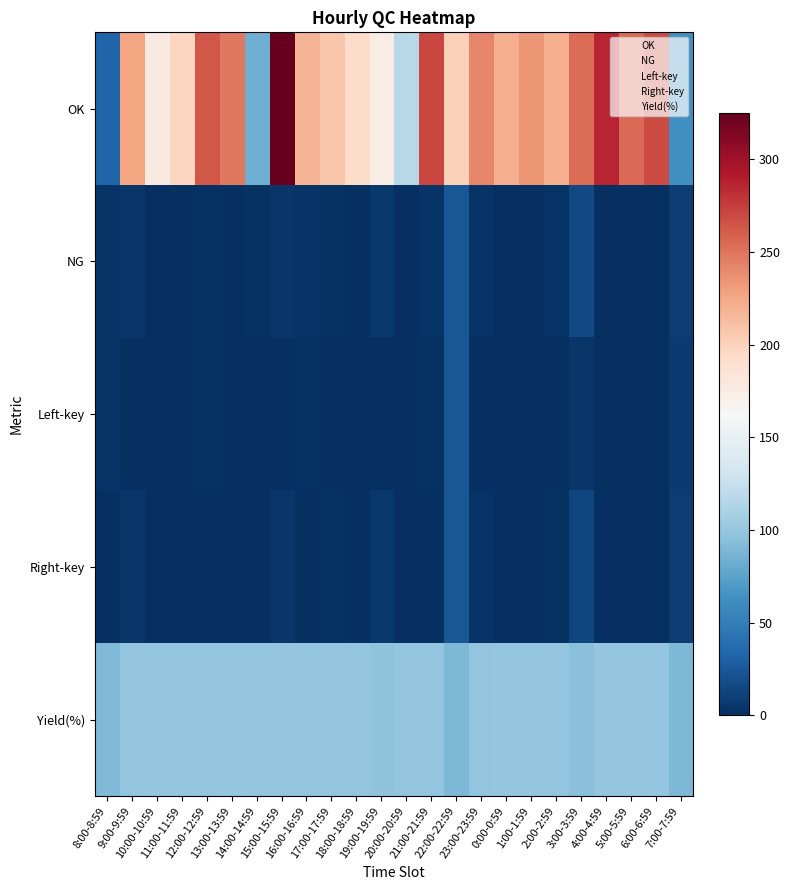

Reading left to right, what are all the values shown in this chart?

OK: 8:00-8:59=32	9:00-9:59=227	10:00-10:59=177	11:00-11:59=197	12:00-12:59=263	13:00-13:59=248	14:00-14:59=83	15:00-15:59=325	16:00-16:59=218	17:00-17:59=208	18:00-18:59=192	19:00-19:59=175	20:00-20:59=117	21:00-21:59=271	22:00-22:59=201	23:00-23:59=242	0:00-0:59=222	1:00-1:59=234	2:00-2:59=222	3:00-3:59=253	4:00-4:59=286	5:00-5:59=255	6:00-6:59=268	7:00-7:59=63
NG: 8:00-8:59=3	9:00-9:59=5	10:00-10:59=0	11:00-11:59=0	12:00-12:59=2	13:00-13:59=1	14:00-14:59=2	15:00-15:59=5	16:00-16:59=3	17:00-17:59=2	18:00-18:59=1	19:00-19:59=6	20:00-20:59=1	21:00-21:59=3	22:00-22:59=24	23:00-23:59=3	0:00-0:59=0	1:00-1:59=1	2:00-2:59=3	3:00-3:59=16	4:00-4:59=1	5:00-5:59=1	6:00-6:59=1	7:00-7:59=8
Left-key: 8:00-8:59=3	9:00-9:59=1	10:00-10:59=0	11:00-11:59=0	12:00-12:59=2	13:00-13:59=0	14:00-14:59=1	15:00-15:59=1	16:00-16:59=2	17:00-17:59=0	18:00-18:59=1	19:00-19:59=1	20:00-20:59=0	21:00-21:59=2	22:00-22:59=24	23:00-23:59=0	0:00-0:59=0	1:00-1:59=1	2:00-2:59=1	3:00-3:59=5	4:00-4:59=0	5:00-5:59=1	6:00-6:59=0	7:00-7:59=7
Right-key: 8:00-8:59=0	9:00-9:59=4	10:00-10:59=0	11:00-11:59=0	12:00-12:59=0	13:00-13:59=1	14:00-14:59=1	15:00-15:59=4	16:00-16:59=1	17:00-17:59=2	18:00-18:59=0	19:00-19:59=6	20:00-20:59=1	21:00-21:59=1	22:00-22:59=24	23:00-23:59=3	0:00-0:59=0	1:00-1:59=0	2:00-2:59=2	3:00-3:59=13	4:00-4:59=1	5:00-5:59=1	6:00-6:59=1	7:00-7:59=8
Yield(%): 8:00-8:59=91	9:00-9:59=98	10:00-10:59=100	11:00-11:59=100	12:00-12:59=99	13:00-13:59=100	14:00-14:59=98	15:00-15:59=98	16:00-16:59=99	17:00-17:59=99	18:00-18:59=99	19:00-19:59=97	20:00-20:59=99	21:00-21:59=99	22:00-22:59=89	23:00-23:59=99	0:00-0:59=100	1:00-1:59=100	2:00-2:59=99	3:00-3:59=94	4:00-4:59=100	5:00-5:59=100	6:00-6:59=100	7:00-7:59=89